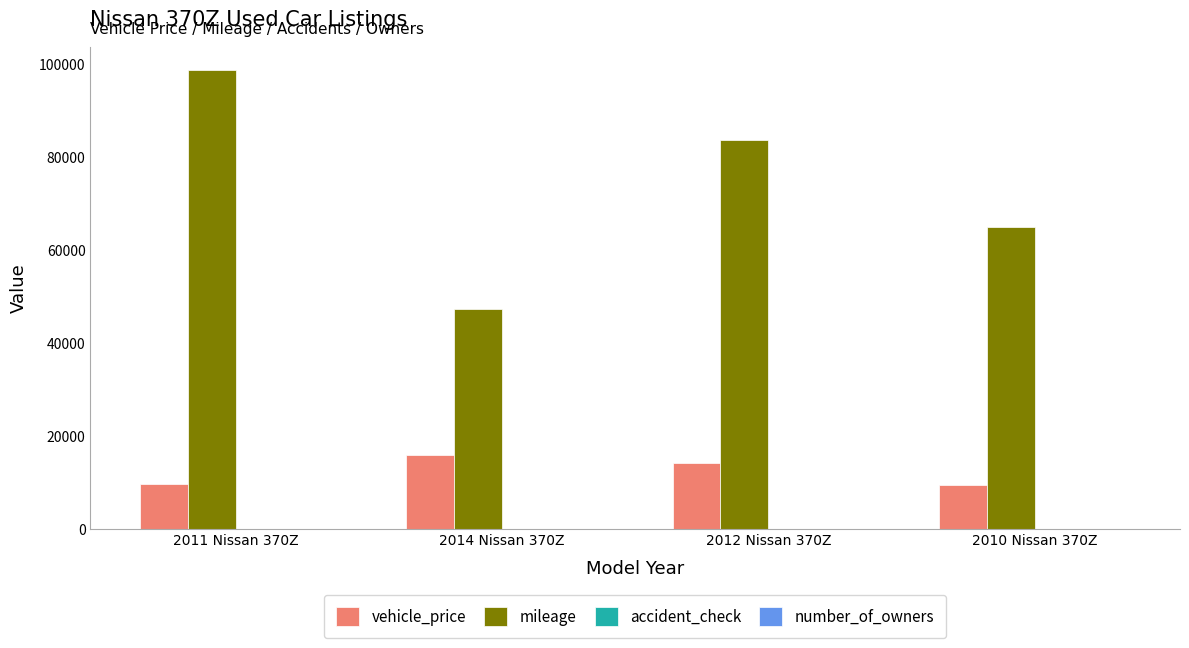

What is the sum of all mileage values?

295071